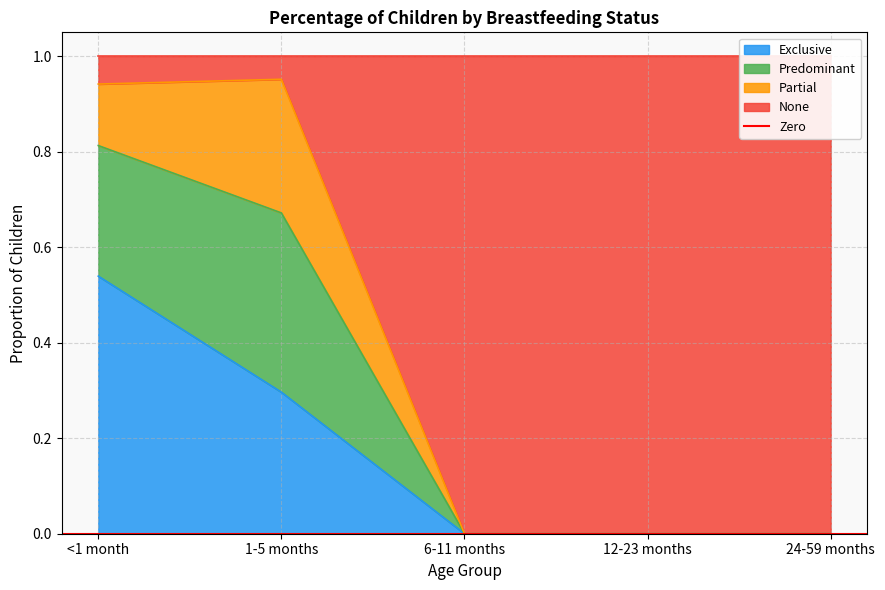

Which category has the highest value in the Predominant series?

1-5 months